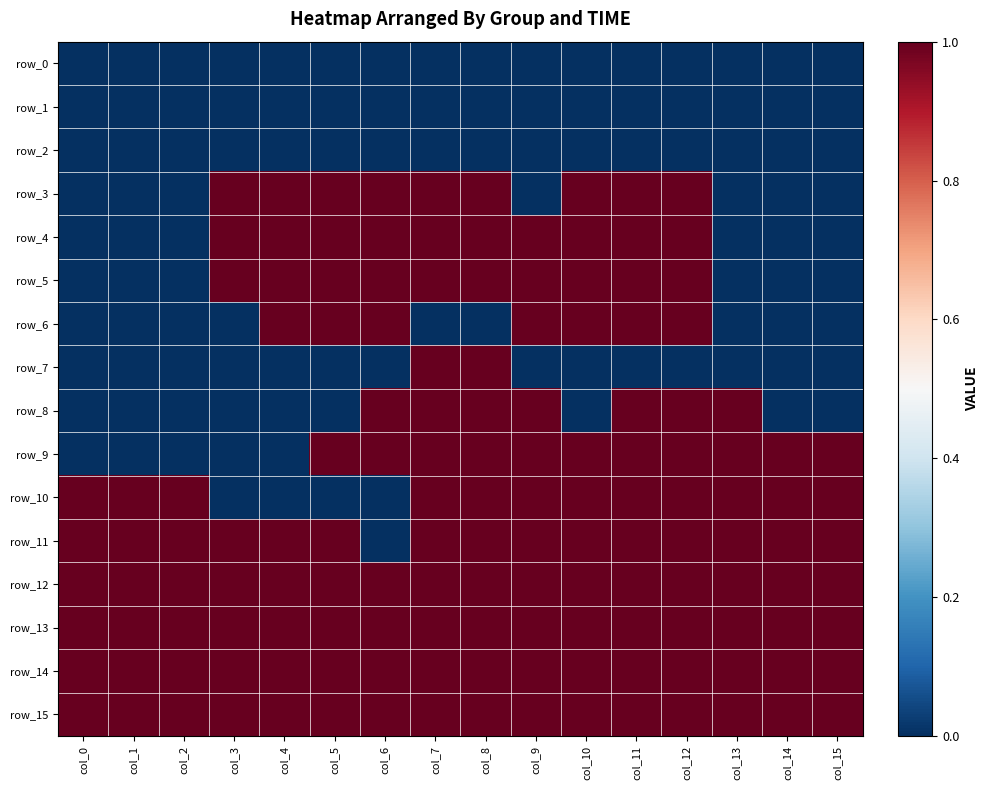

The row_9 series shows 1 at col_15. True or false?

True